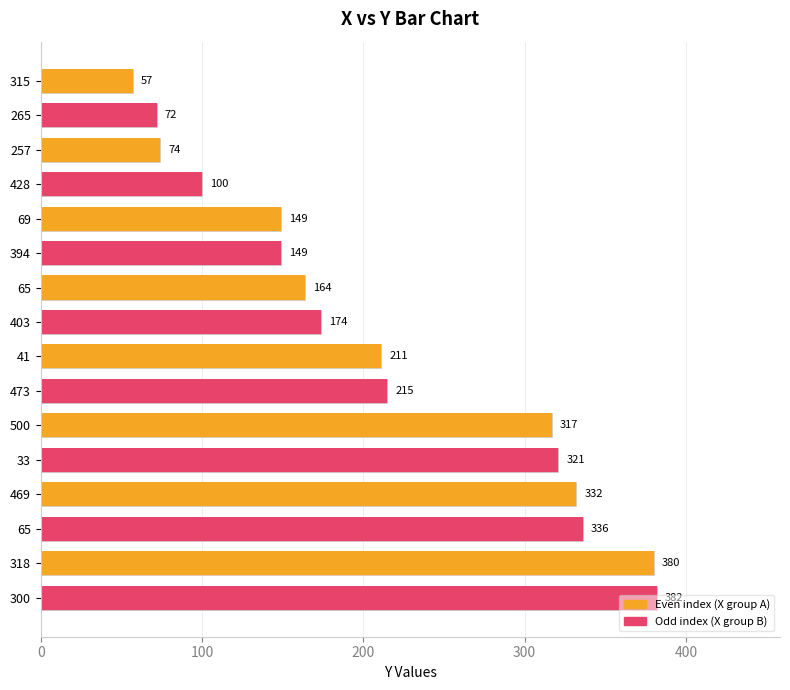

List the labels in order of value, largest first.

300, 318, 65, 469, 33, 500, 473, 41, 403, 65, 69, 394, 428, 257, 265, 315